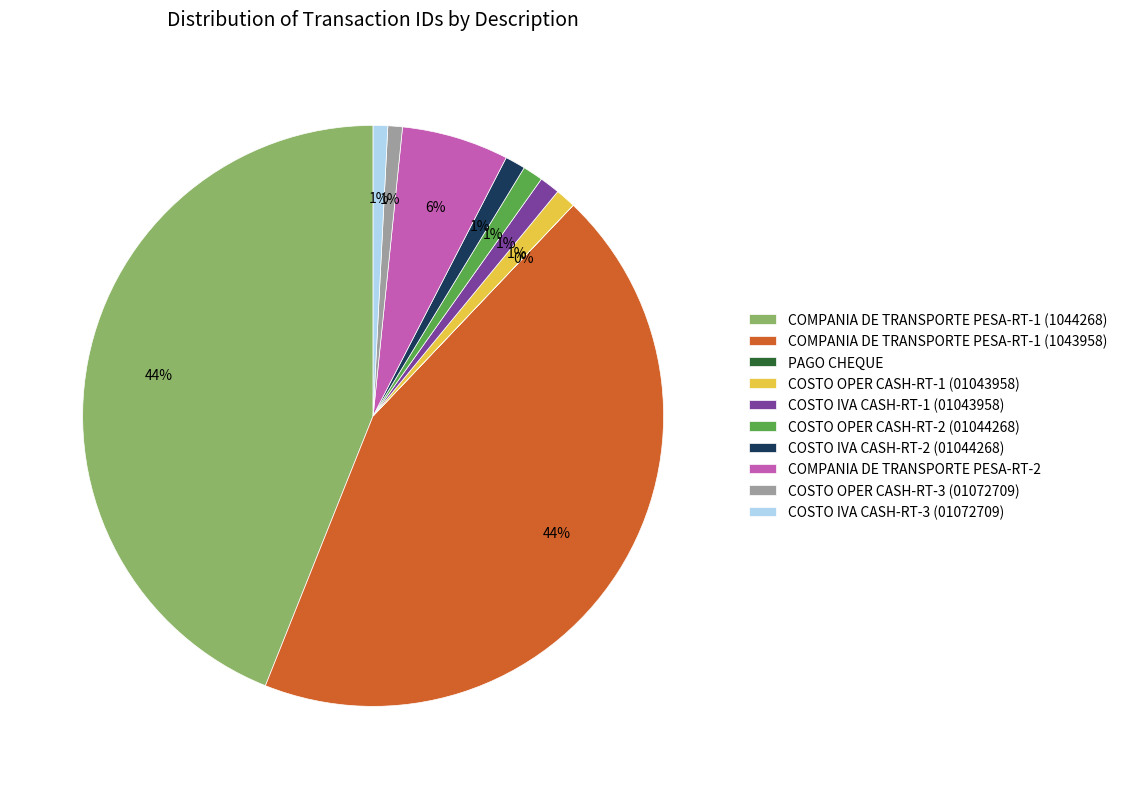

To the nearest percent, what portion does COSTO IVA CASH-RT-3 (01072709) represent?

1%